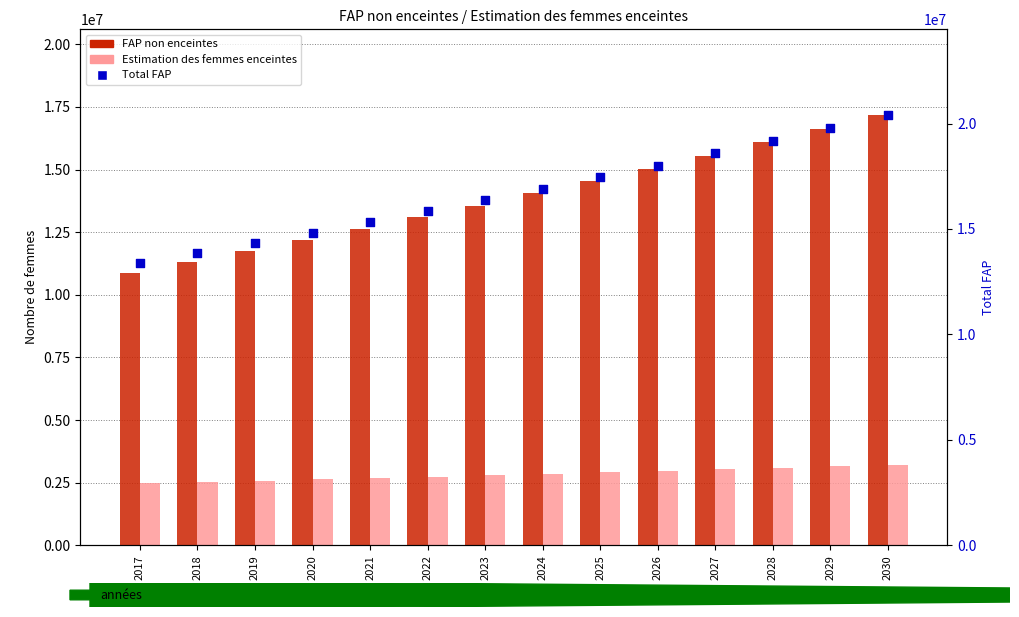

Which series has the largest total across all categories?

Total FAP